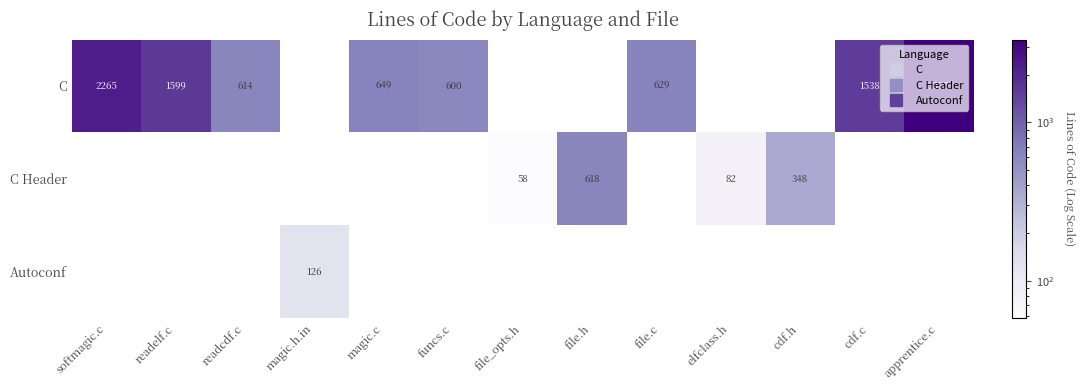

How many positive values does the C series have?

8